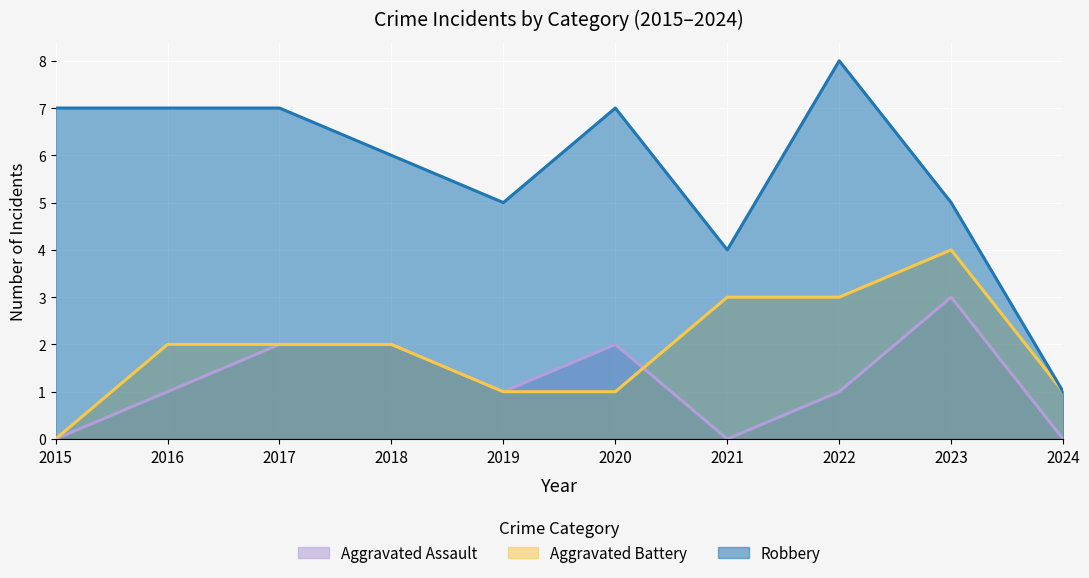

True or false: Robbery and Aggravated Assault cross at least once.

False